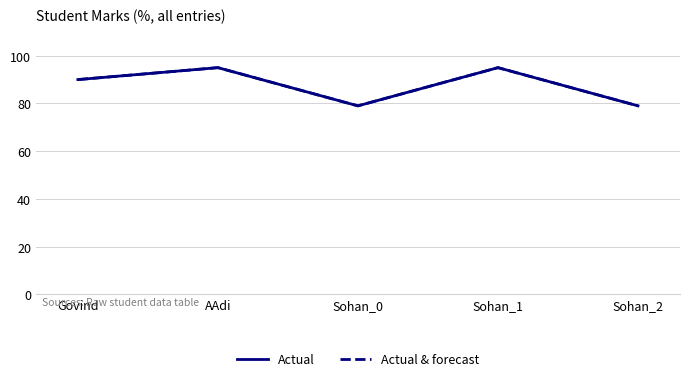

What is the label of the 4th point from the right?

AAdi